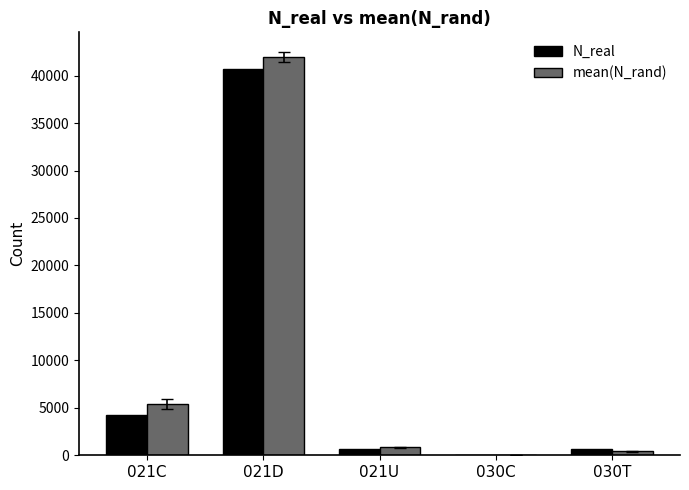

How many distinct data groups are displayed?

2